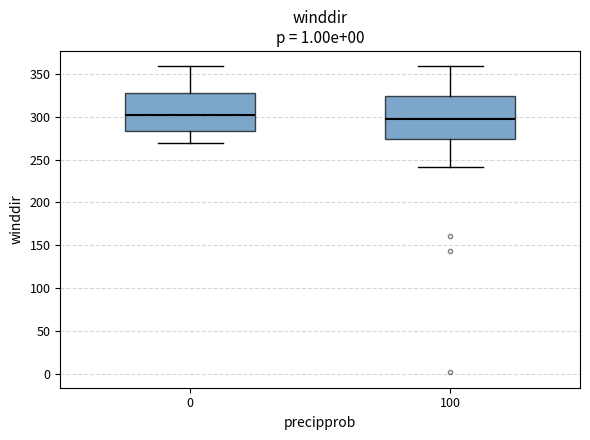

Reading left to right, transcribe this box plot: for each box, give where its median line is, the range the box spans, and where its two whiskers end, as read against the y-axis. The values are not printed on the chart, so give them approximately, as read against the axis.

0: median 300, box 285 to 325, whiskers 270 to 360
100: median 300, box 275 to 325, whiskers 240 to 360